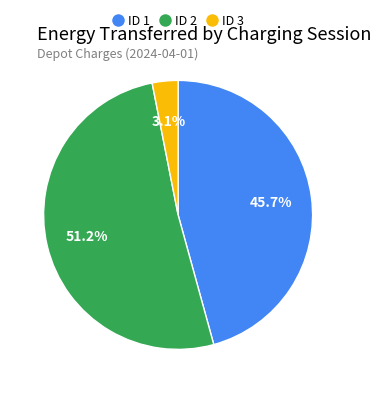

To the nearest percent, what is the difference between the largest and smallest slice percentages?

48%